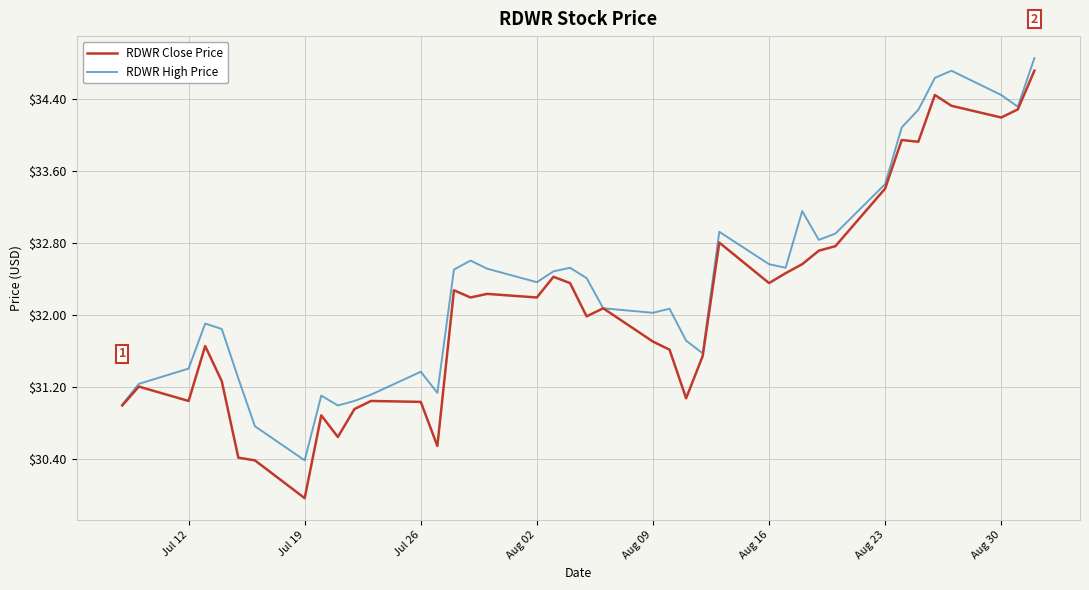

What are all the series names shown in the legend?

RDWR Close Price, RDWR High Price